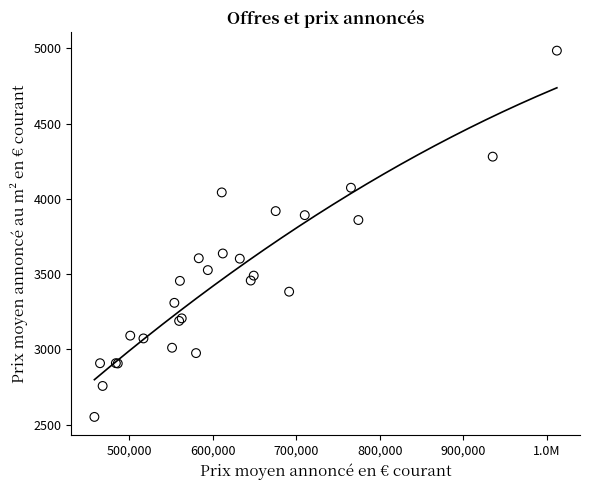

What Y value in the scatter plot is closest to 3767?

3859.0